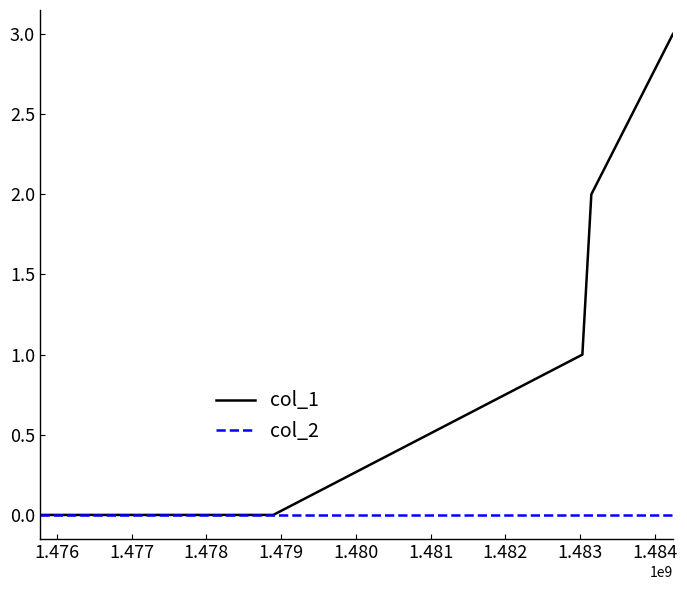

Which series has the largest range (max minus min)?

col_1